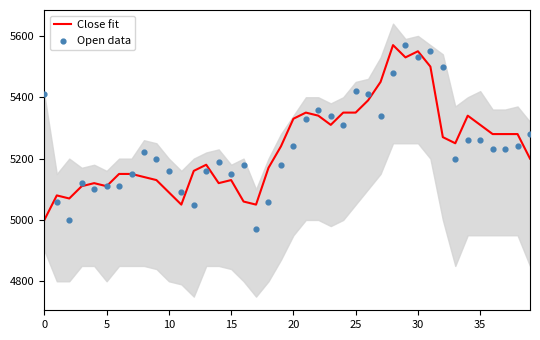

Which series reaches the maximum Y coordinate?

Close fit